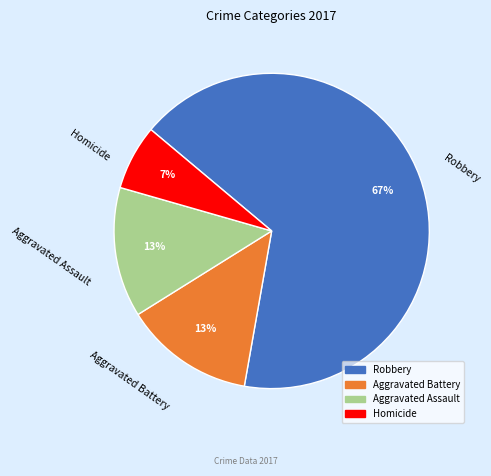

What is the smallest slice in the pie chart?

Homicide